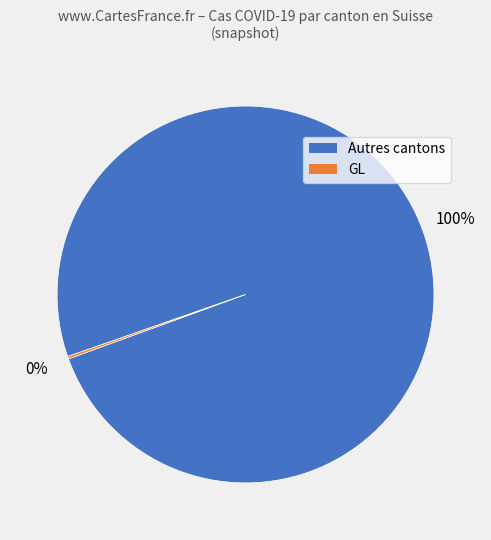

To the nearest percent, what portion does Autres cantons represent?

100%